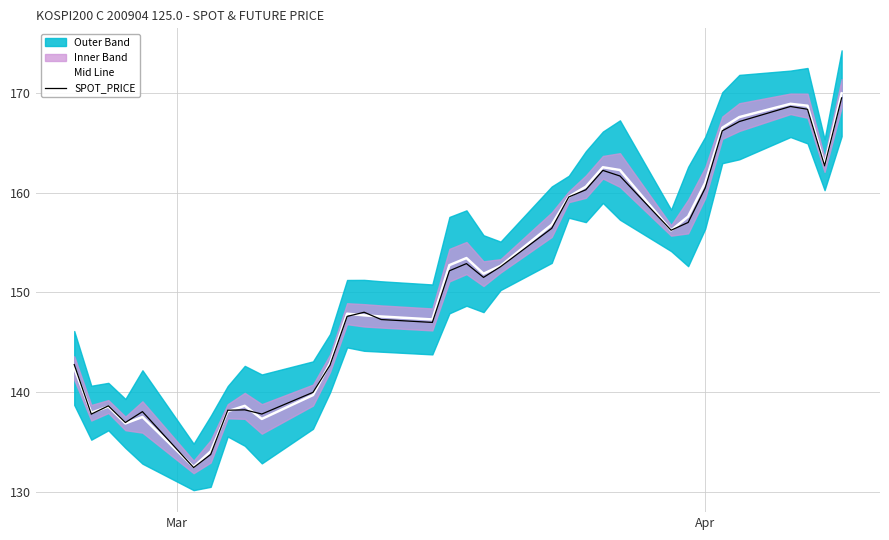

What is the highest value of the SPOT_PRICE series?

169.5